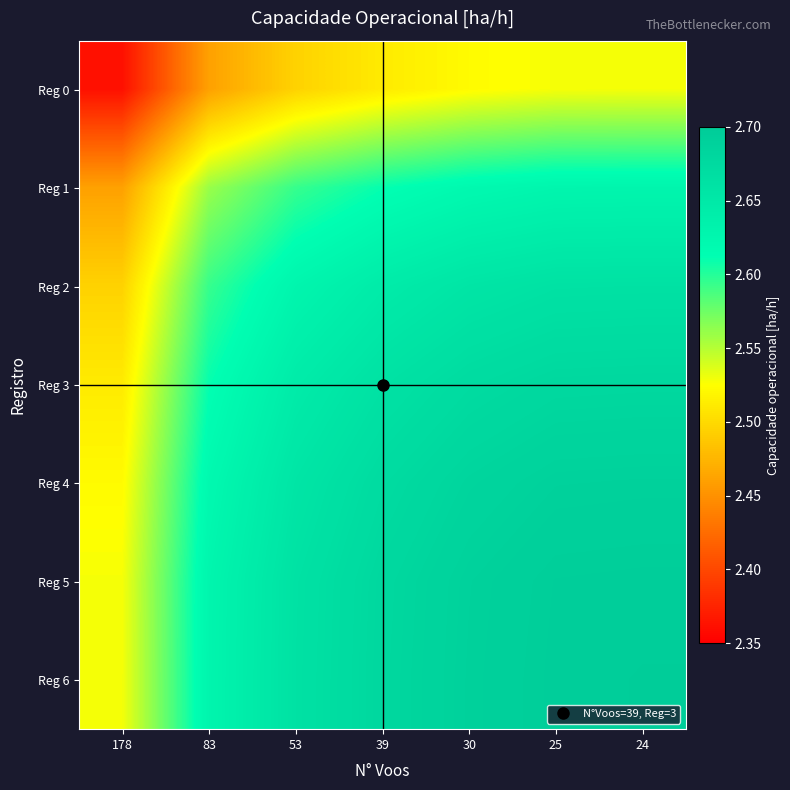

What is the difference between the highest and lowest values at 39?

0.2